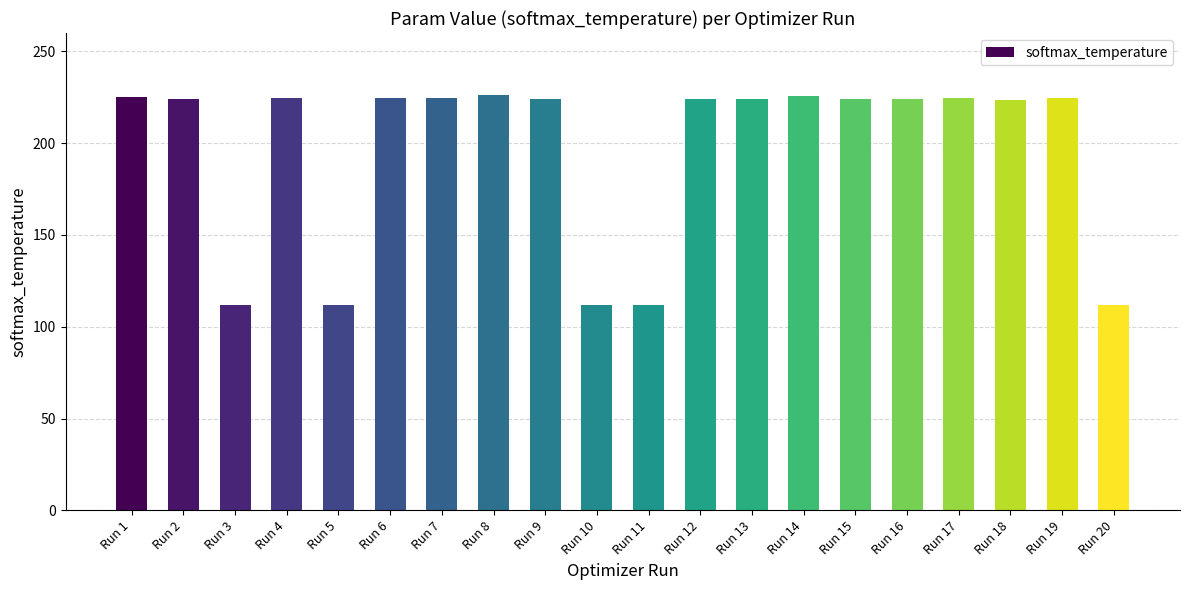

Are the bars grouped side by side (vs. stacked)?

No